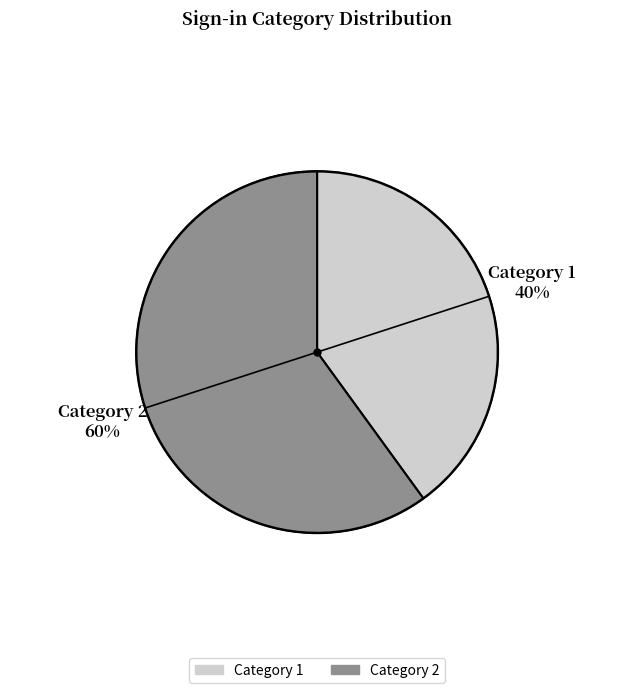

How many slices are in this pie chart?

2